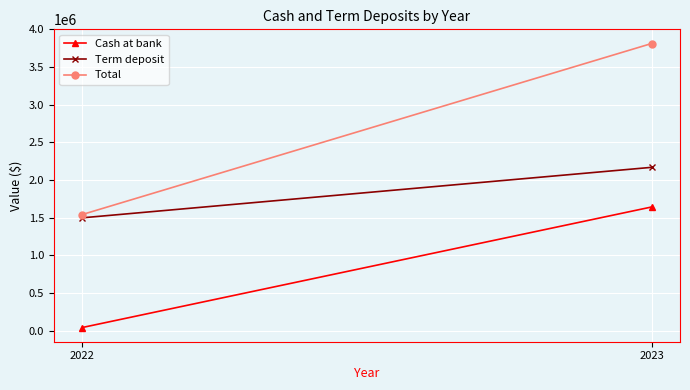

What is the greatest value displayed?

3813586